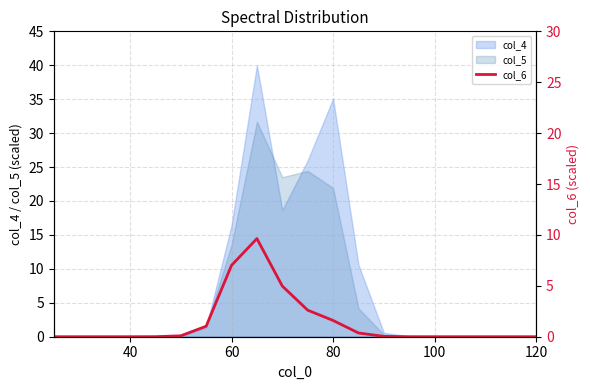

What is the maximum value shown in the chart?

9.6